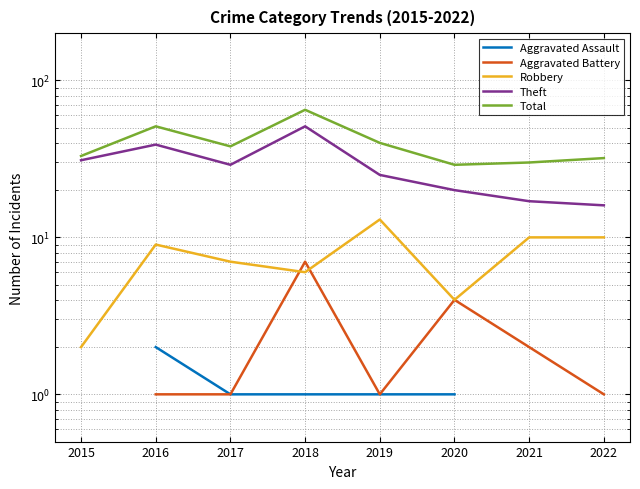

List the series in order of their peak value, lowest first.

Aggravated Assault, Aggravated Battery, Robbery, Theft, Total